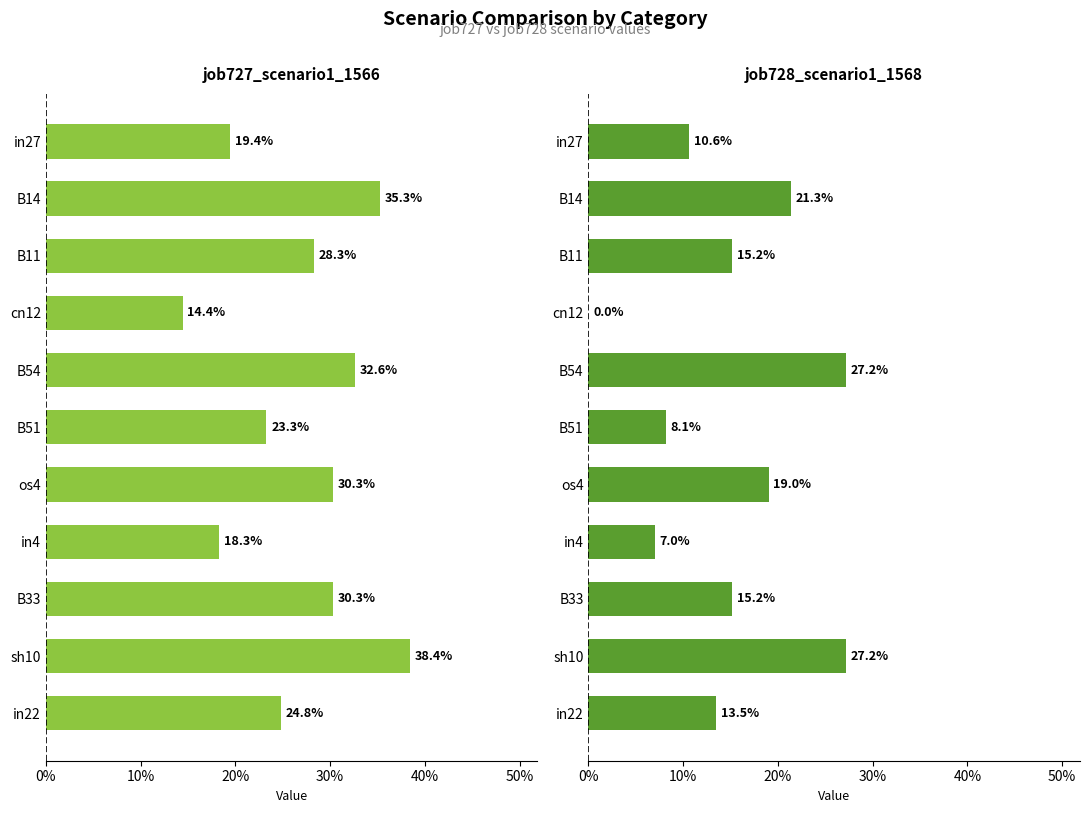

How many groups of bars are there?

11